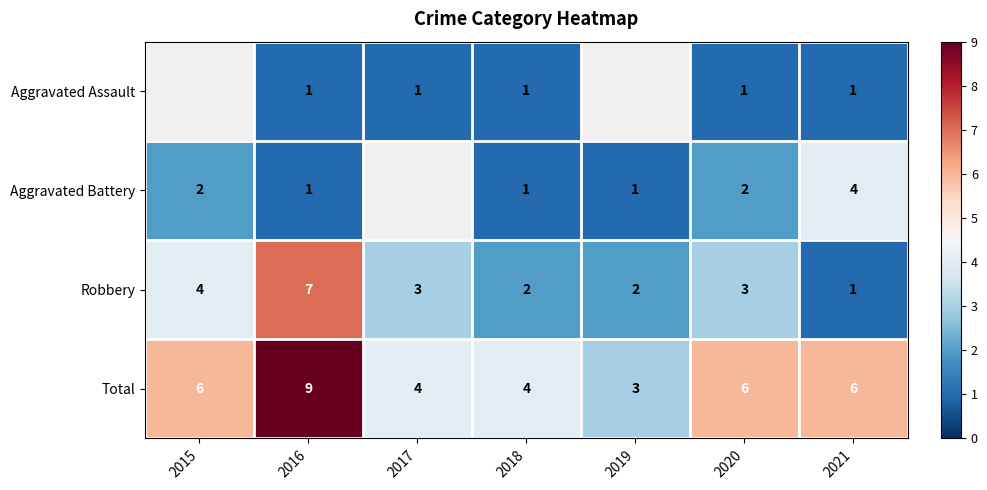

What is the difference between the highest and lowest values at 2020?

5